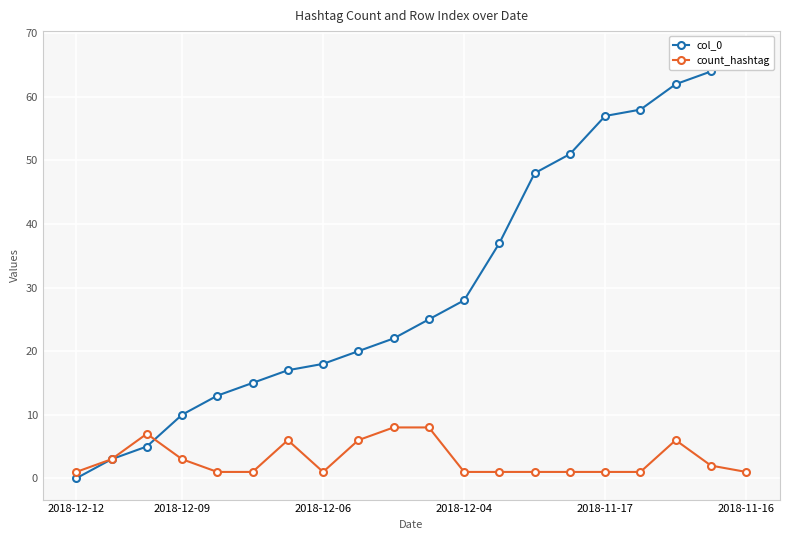

True or false: count_hashtag has more than 0 interior local peaks.

True